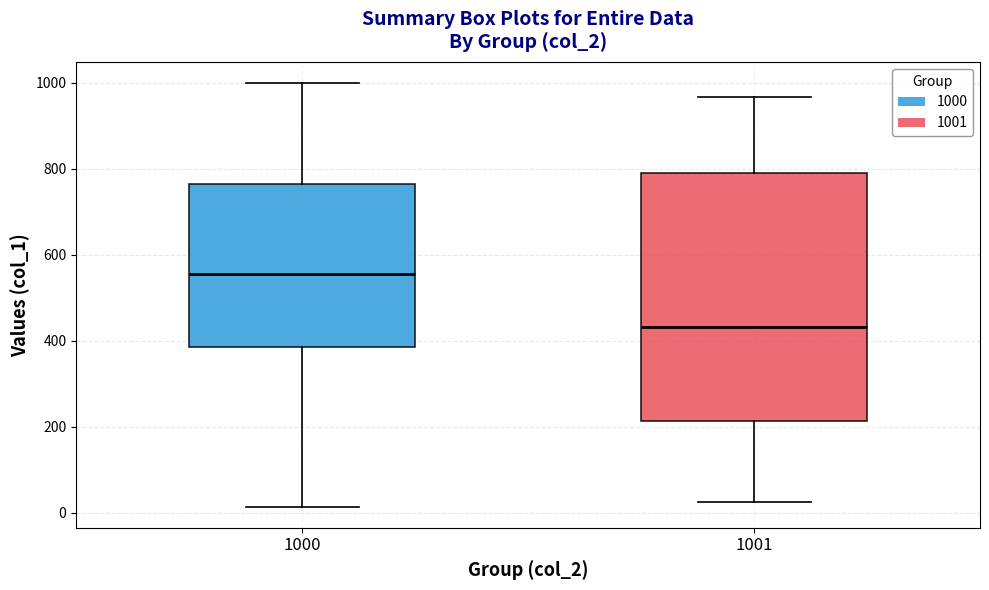

Which box is the tallest, from its lower edge to its upper edge?

1001